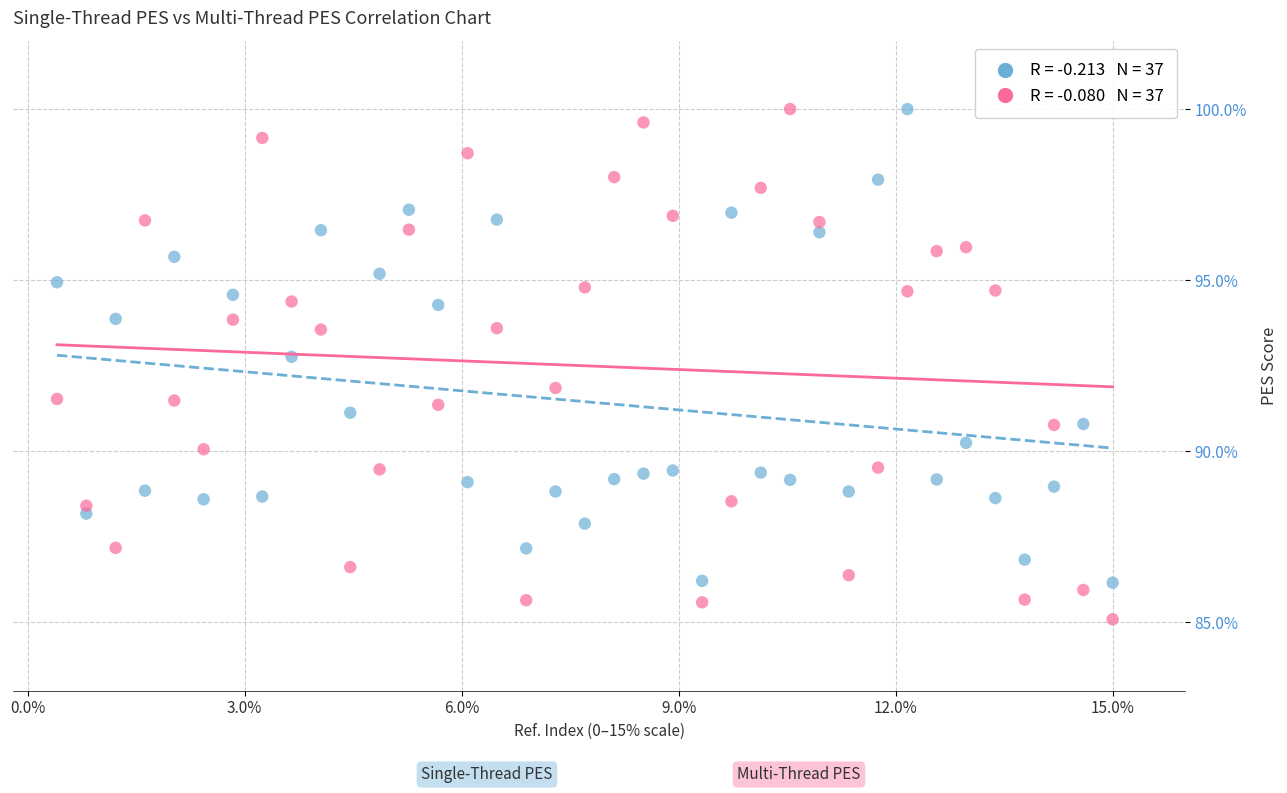

Across all data points, what is the range of Y values (max minus min)?

14.9